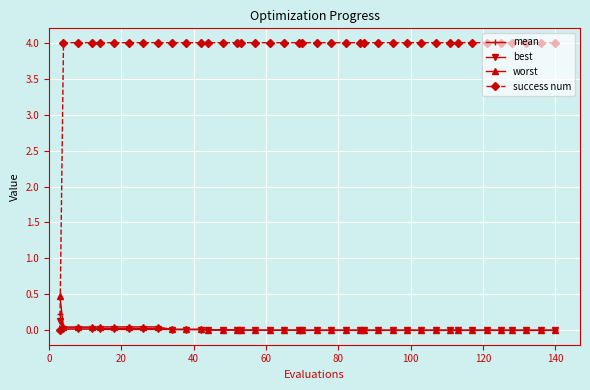

At how many categories does at least one series exceed 0?

40